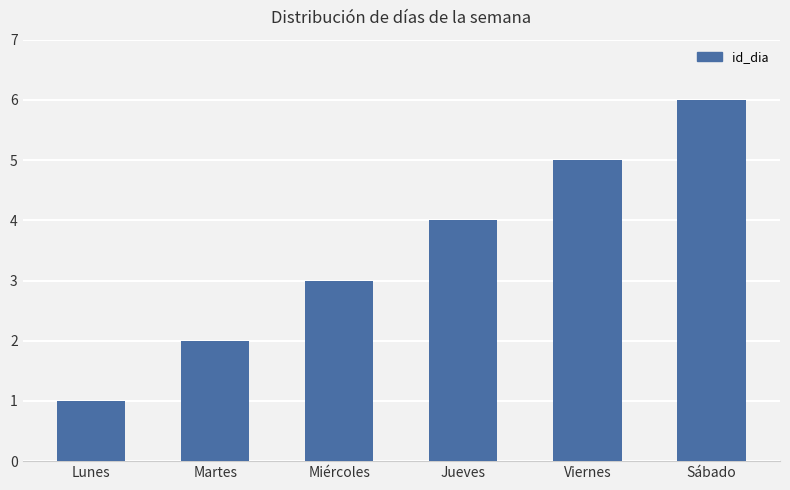

Reading left to right, transcribe all the data shown in this chart.

1	2	3	4	5	6